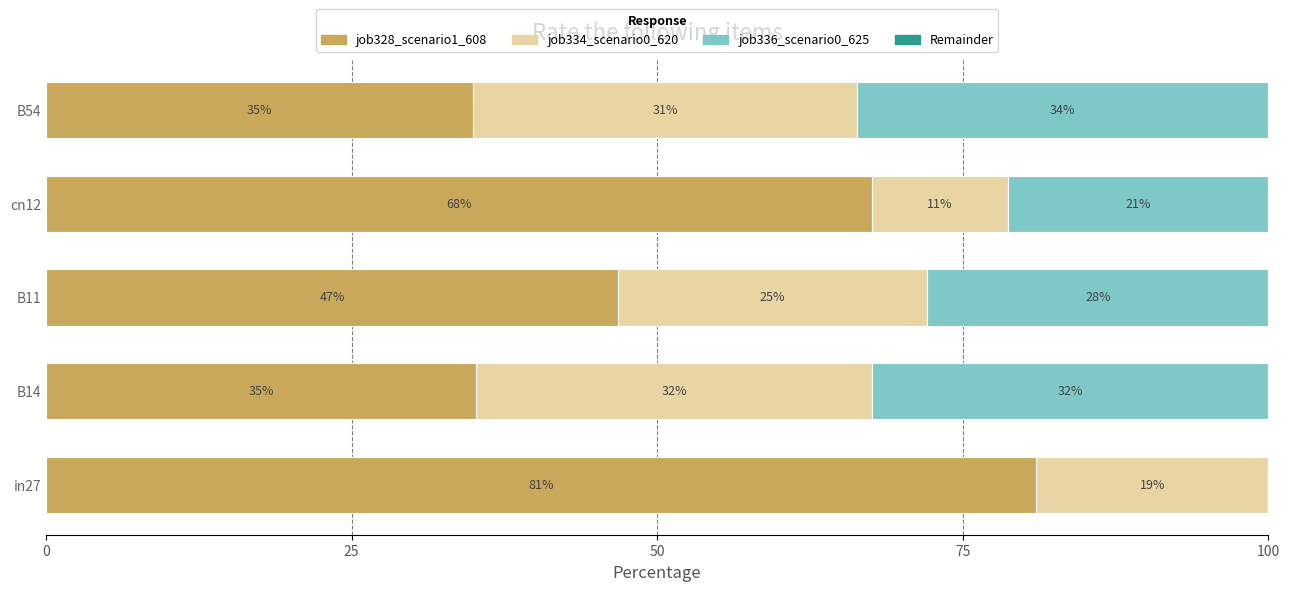

What is the value of the job336_scenario0_625 bar at the 2nd from the left?

32.4